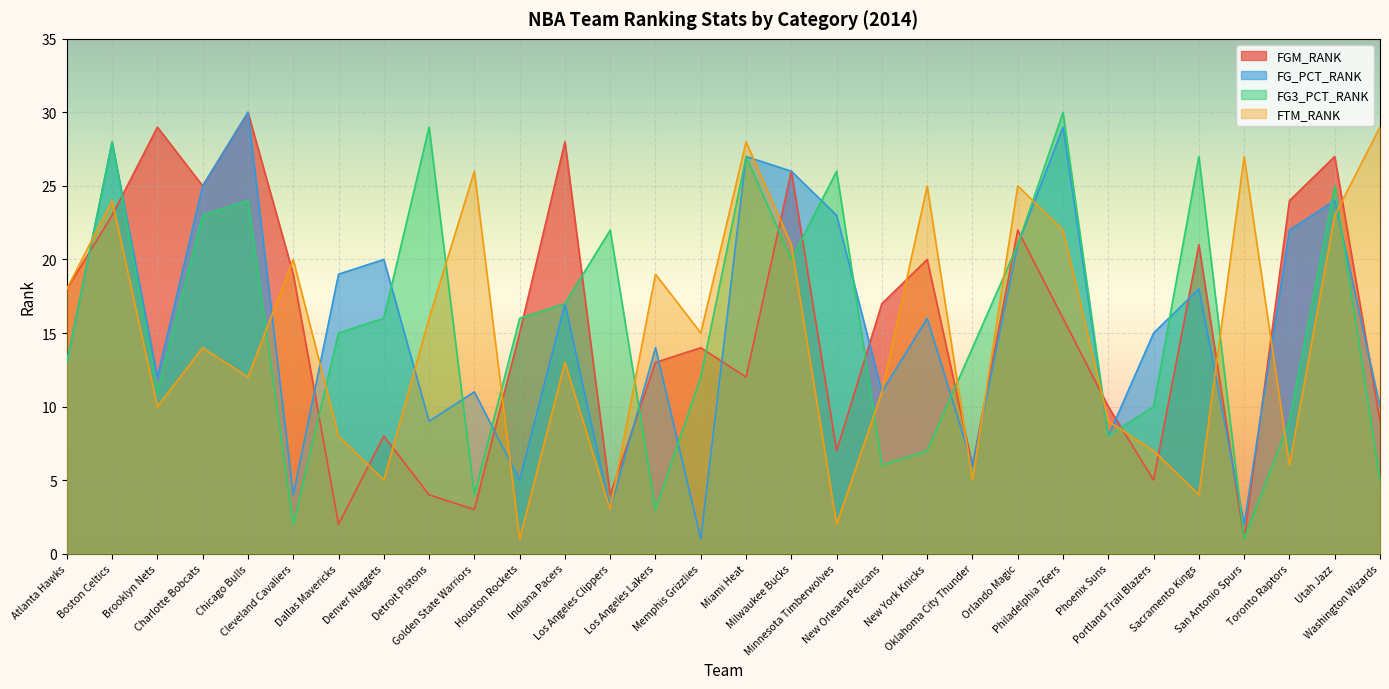

True or false: FGM_RANK has more than 2 points higher than both neighbors.

True